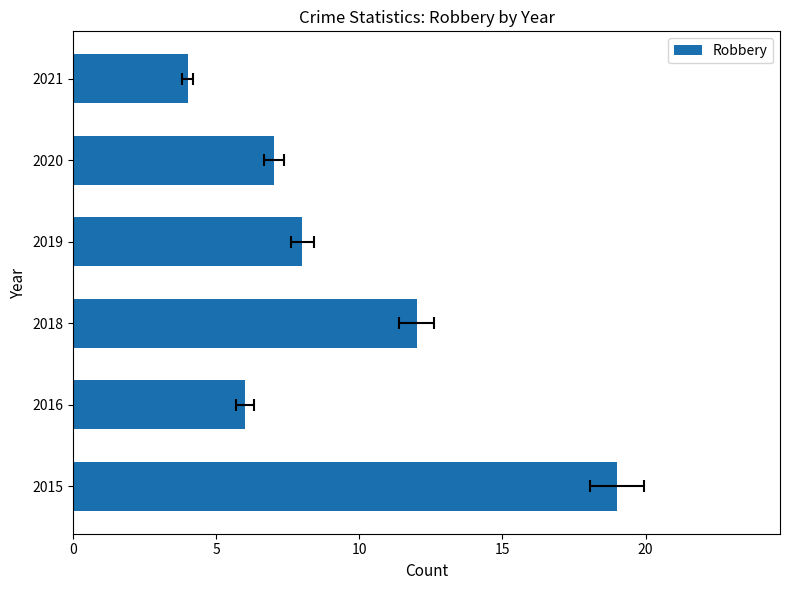

What is the change in value from 2015 to 2021?

-15